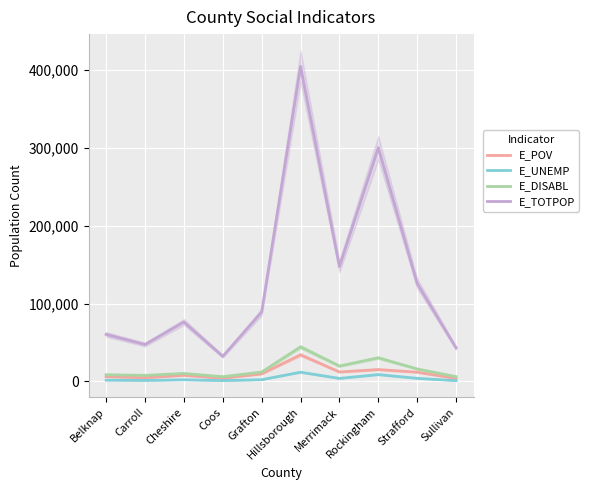

Is it true that E_TOTPOP equals 202976 at Merrimack?

False